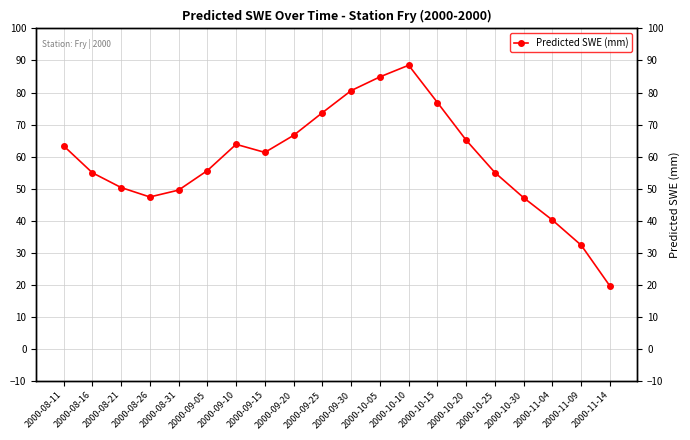

Rank the categories by value from highest to lowest.

2000-10-10, 2000-10-05, 2000-09-30, 2000-10-15, 2000-09-25, 2000-09-20, 2000-10-20, 2000-09-10, 2000-08-11, 2000-09-15, 2000-09-05, 2000-10-25, 2000-08-16, 2000-08-21, 2000-08-31, 2000-08-26, 2000-10-30, 2000-11-04, 2000-11-09, 2000-11-14